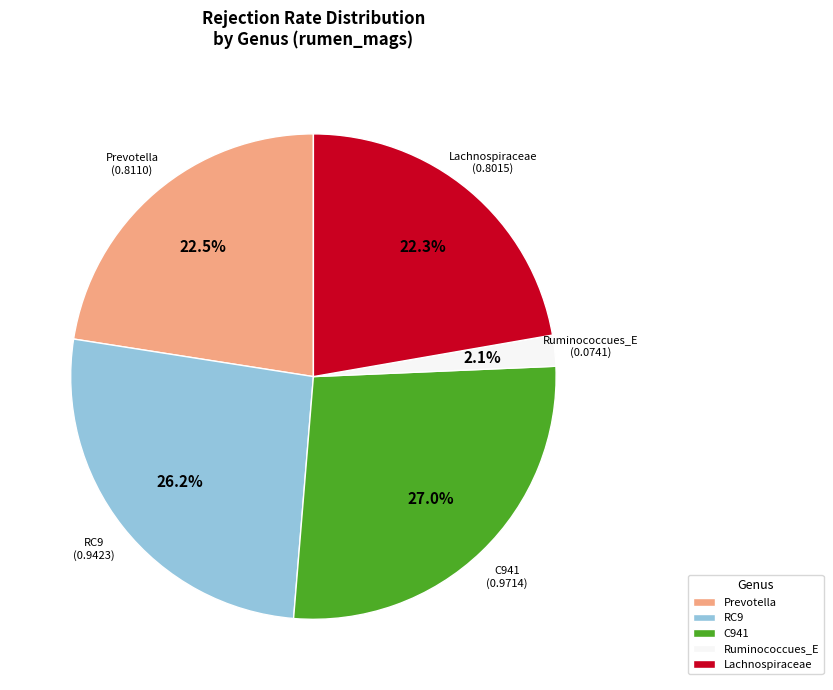

Is there a majority slice in this chart?

No